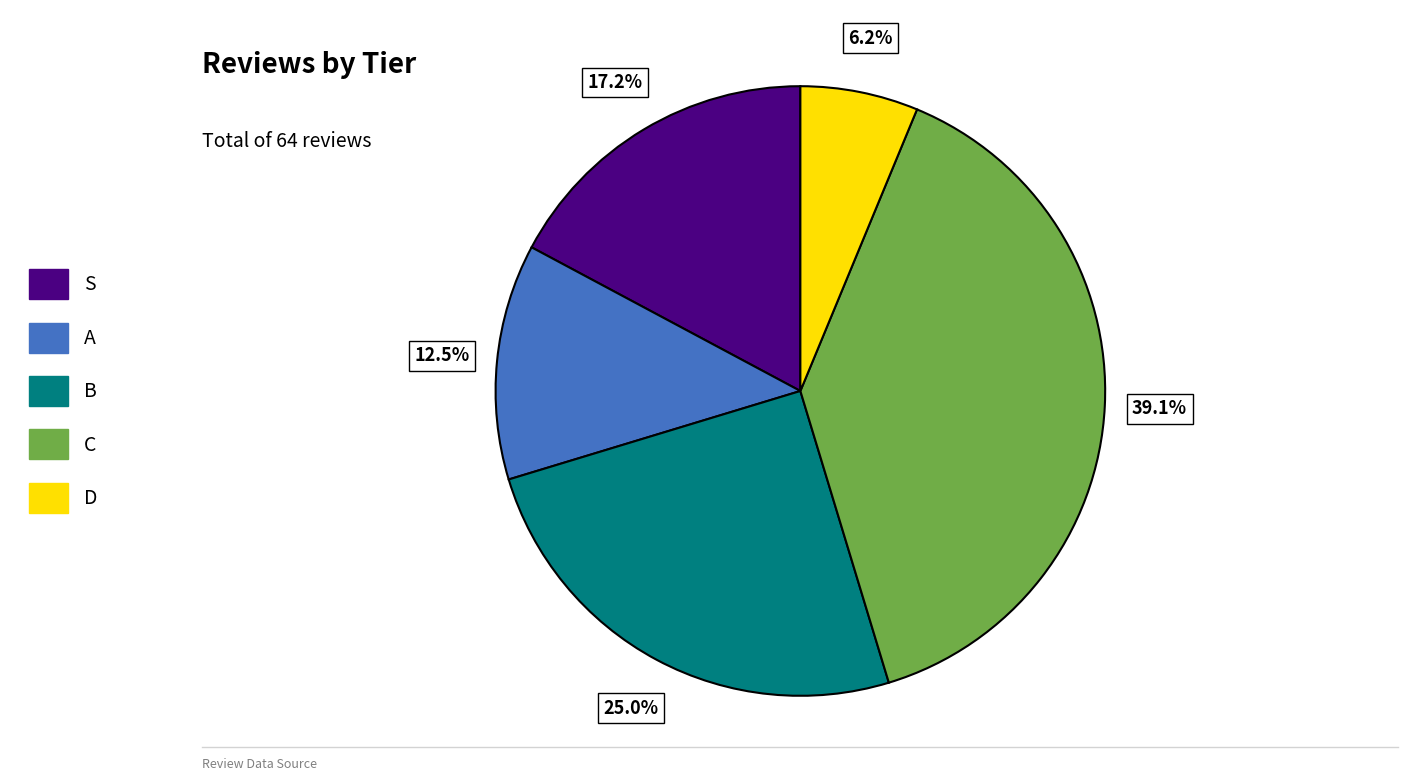

To the nearest percent, what is the difference between the largest and smallest slice percentages?

33%